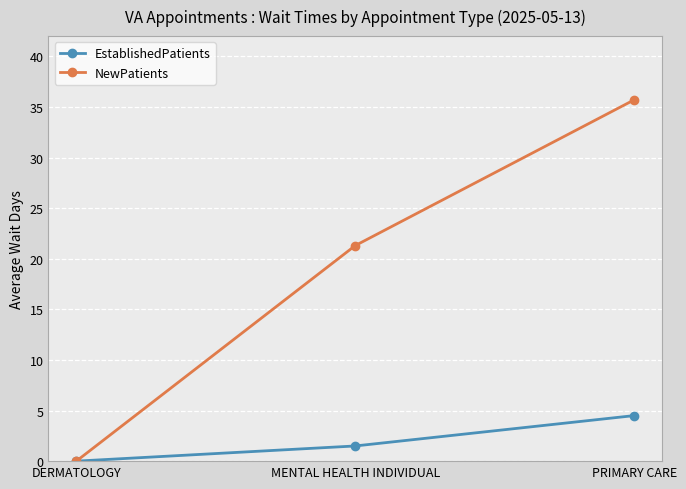

What is the value of the EstablishedPatients point at the 2nd from the left?

1.5